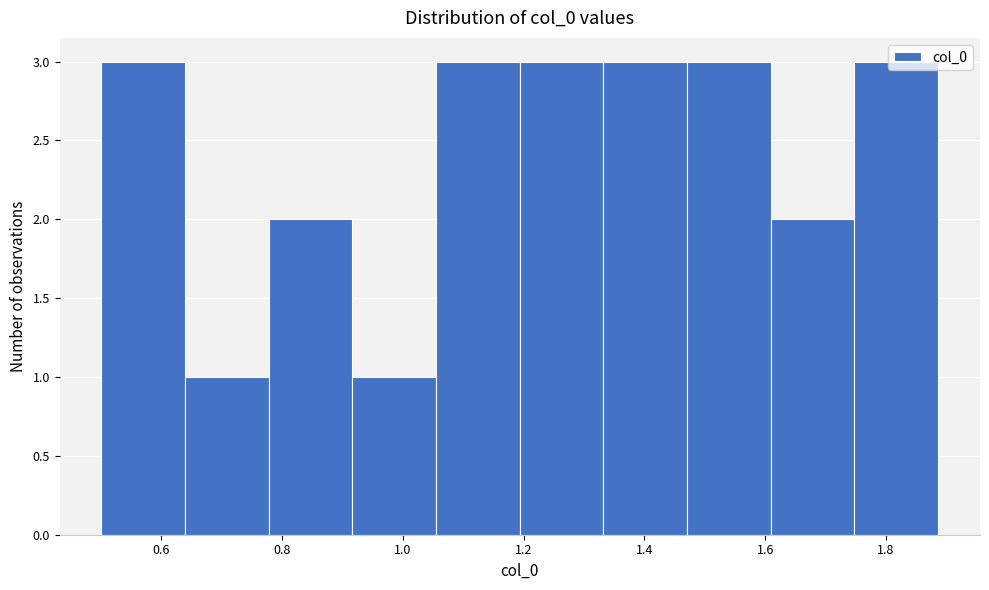

Reading left to right, transcribe this chart: for each bar, give the range it covers on the x-axis and its height. Neither the bar edges nor the heights are printed on the chart, so give them approximately, as read against the axes.

0.50 to 0.64: 3
0.64 to 0.78: 1
0.78 to 0.92: 2
0.92 to 1.06: 1
1.06 to 1.20: 3
1.20 to 1.34: 3
1.34 to 1.48: 3
1.48 to 1.60: 3
1.60 to 1.74: 2
1.74 to 1.88: 3